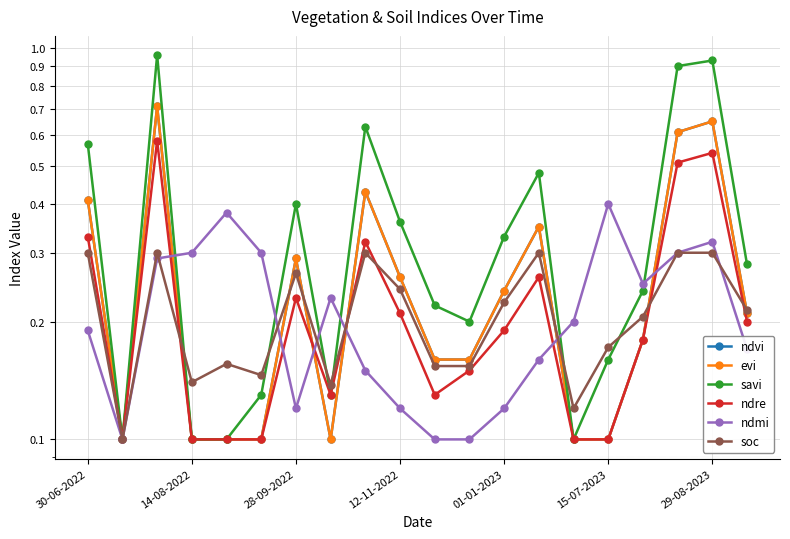

True or false: evi has more than 0 interior local peaks.

True